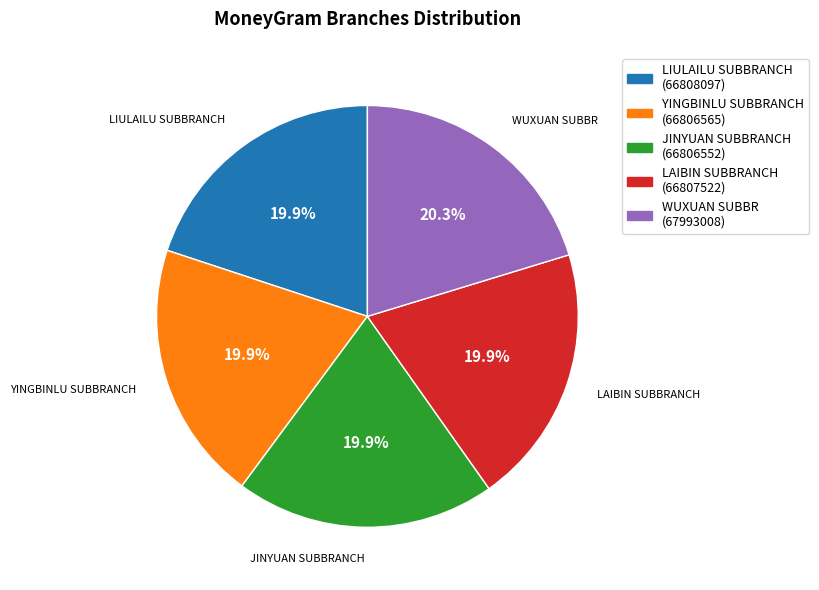

What is the ratio of the value at LAIBIN SUBBRANCH to the value at WUXUAN SUBBR?

1.0